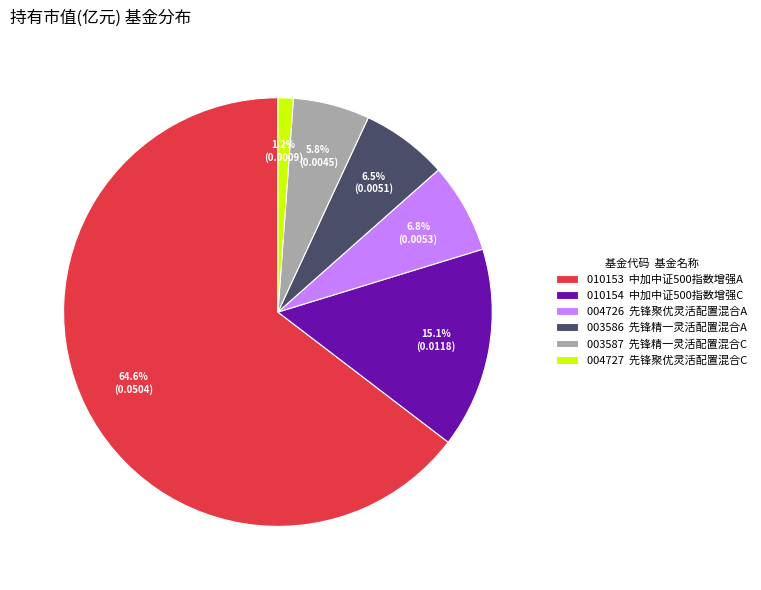

Is the sum of 004726 先锋聚优灵活配置混合A and 010153 中加中证500指数增强A greater than half?

Yes